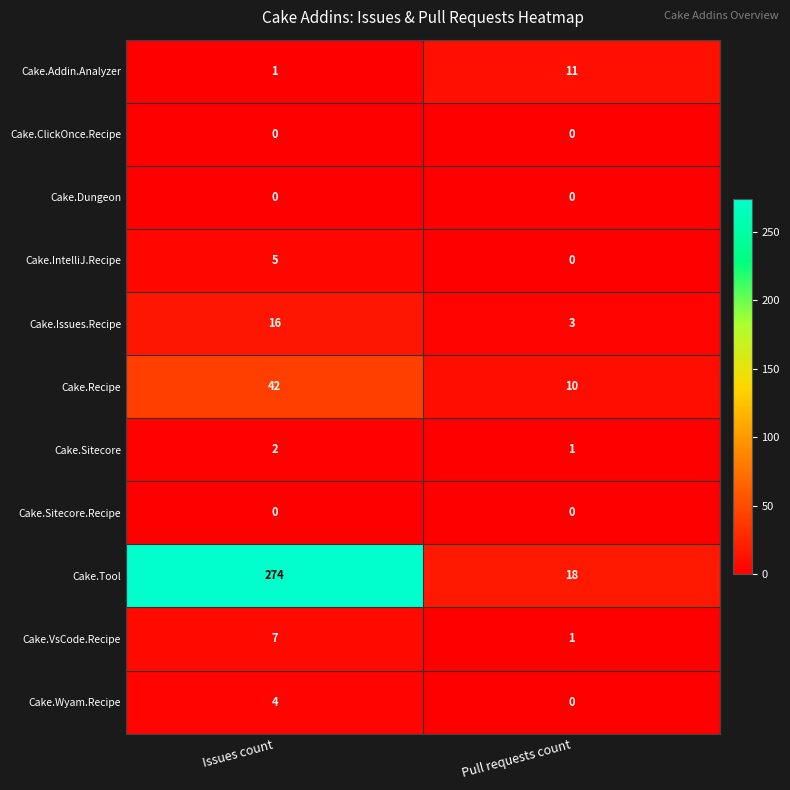

What is the difference between the highest and lowest values at Pull requests count?

18